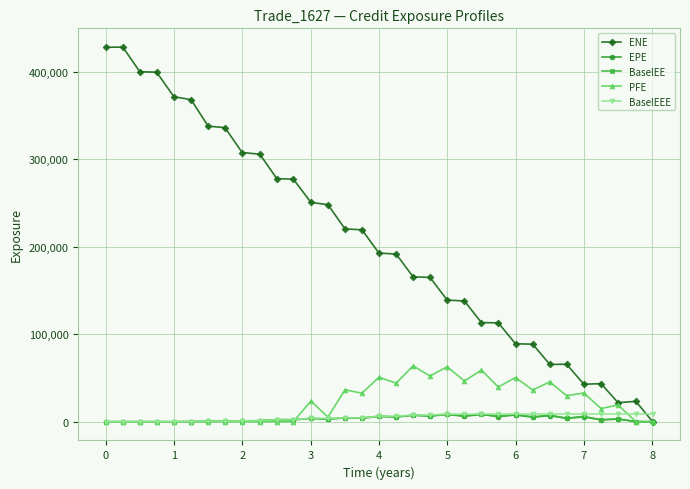

How many values in the BaselEE series exceed 3295?

17